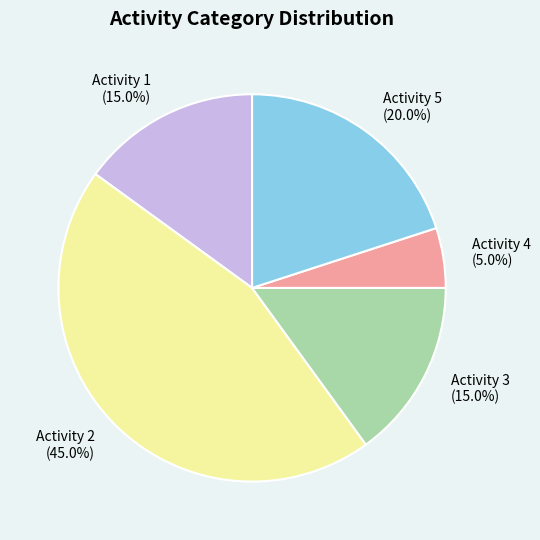

Is there any slice that represents more than half of the pie?

No